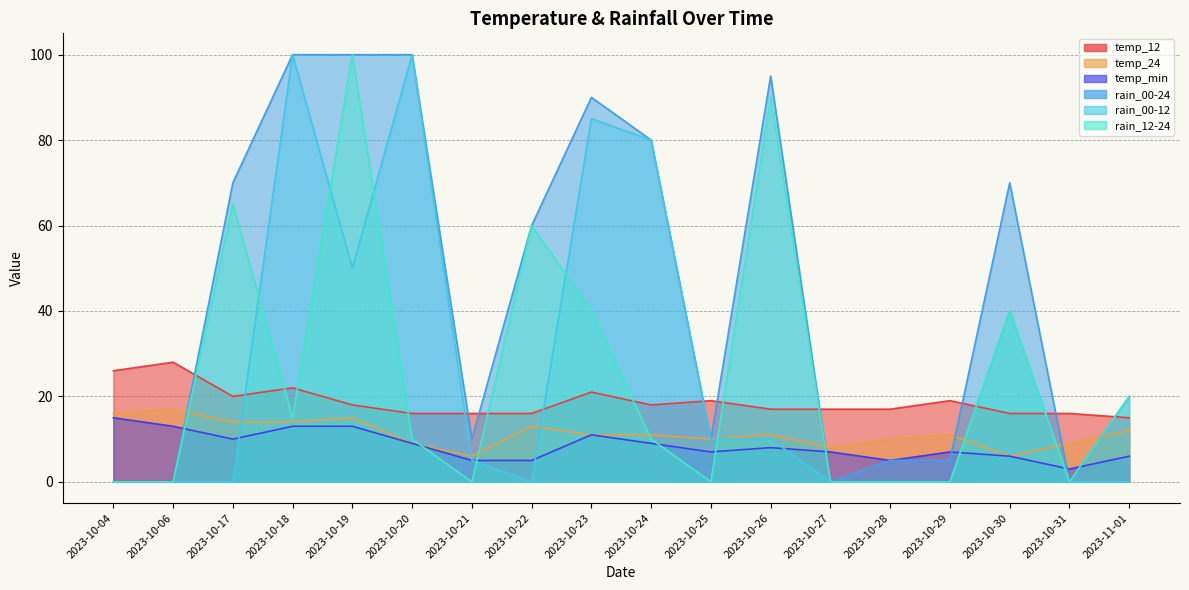

In temp_min, how many points are lower than both neighbors (excluding endpoints)?

4